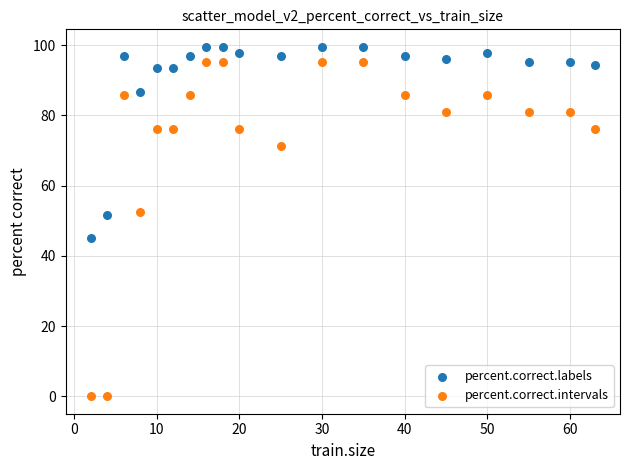

Across all data points, what is the range of X values (max minus min)?

61.0